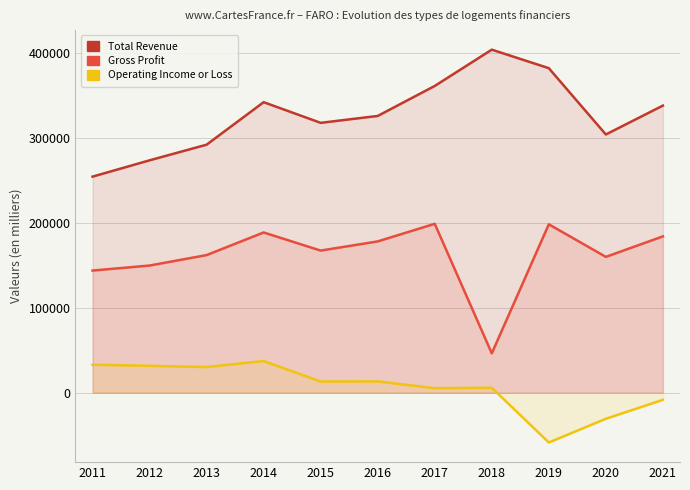

Is the value of Operating Income or Loss at 2014 greater than the value of Gross Profit at 2013?

No